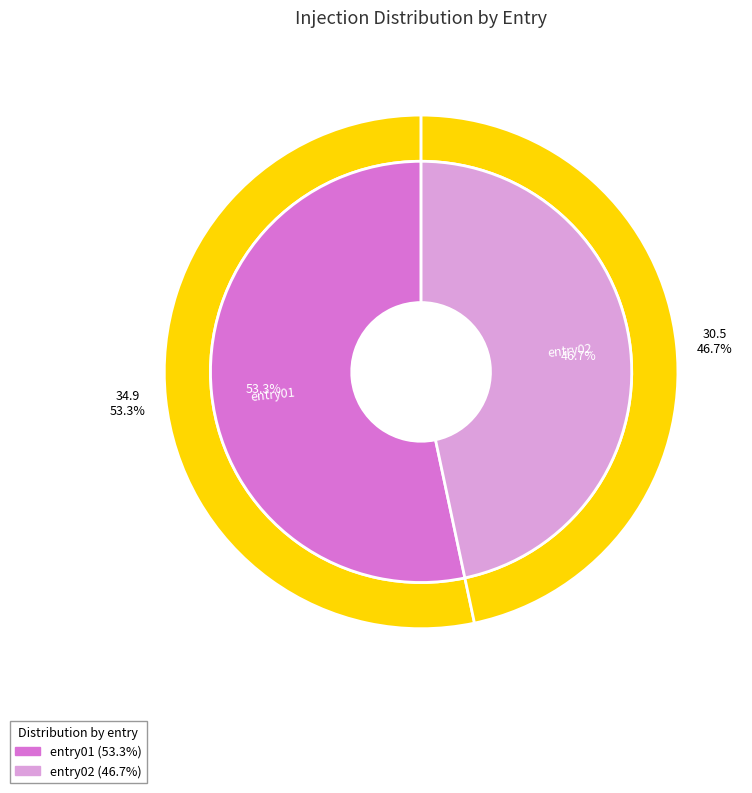

Which category has the biggest portion of the pie?

entry01